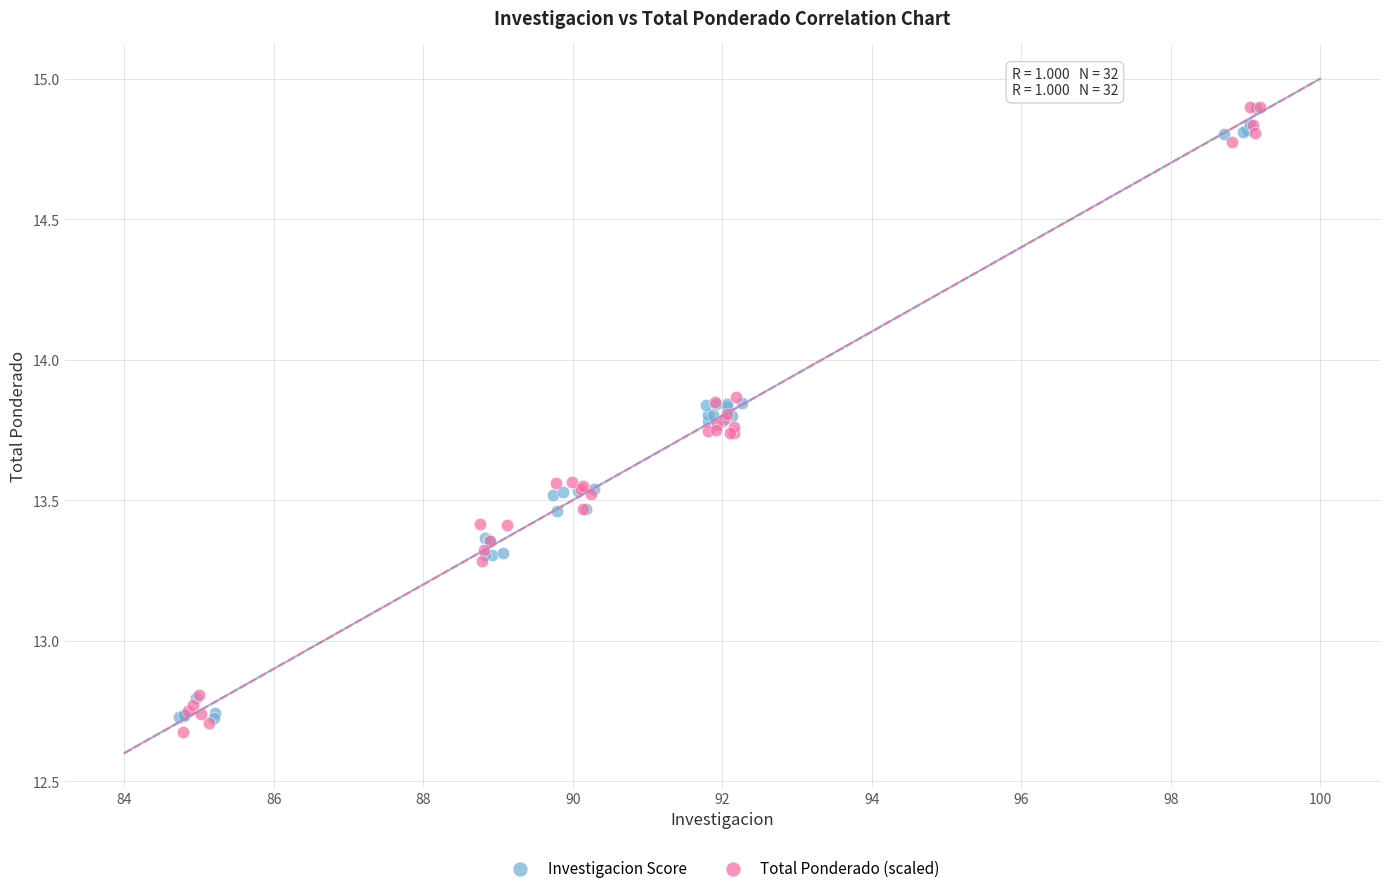

What are all the series names shown in the legend?

Investigacion Score, Total Ponderado (scaled)